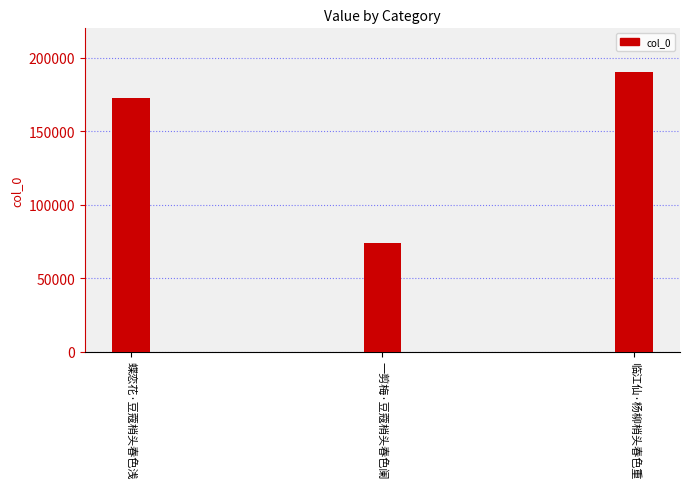

What is the change in value from 蝶恋花·豆蔻梢头春色浅 to 一剪梅·豆蔻梢头春色阑?

-99083